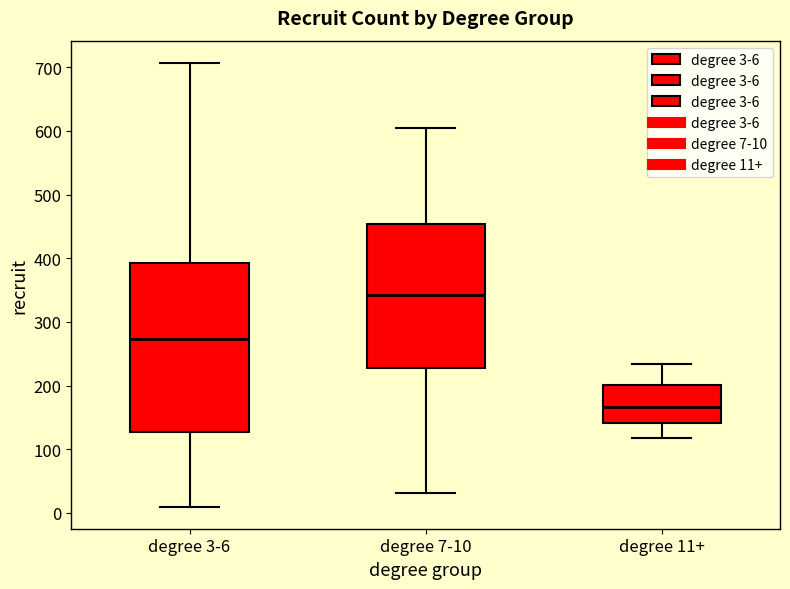

Where does the lower whisker of the box for degree 11+ end on the y-axis? The values are not printed on the chart, so give them approximately, as read against the axis.

120